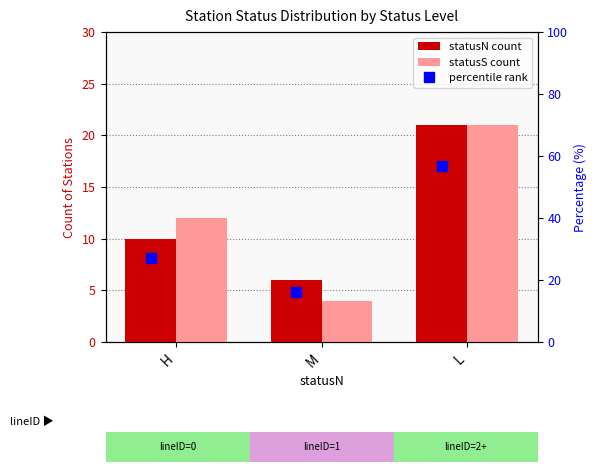

What is the average value of the statusN count series?

12